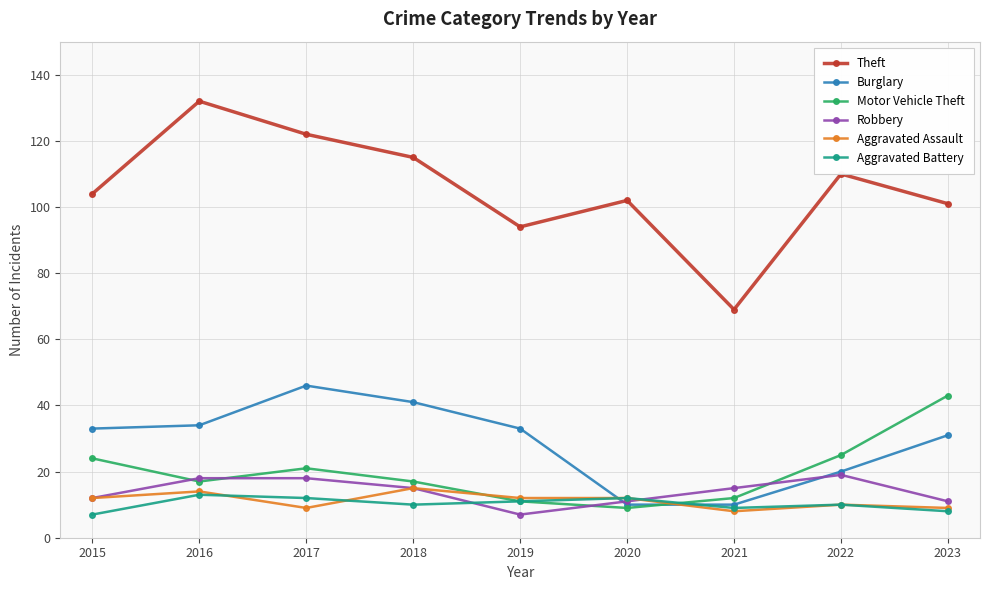

After their last crossing, which series has the higher values: Burglary or Motor Vehicle Theft?

Motor Vehicle Theft